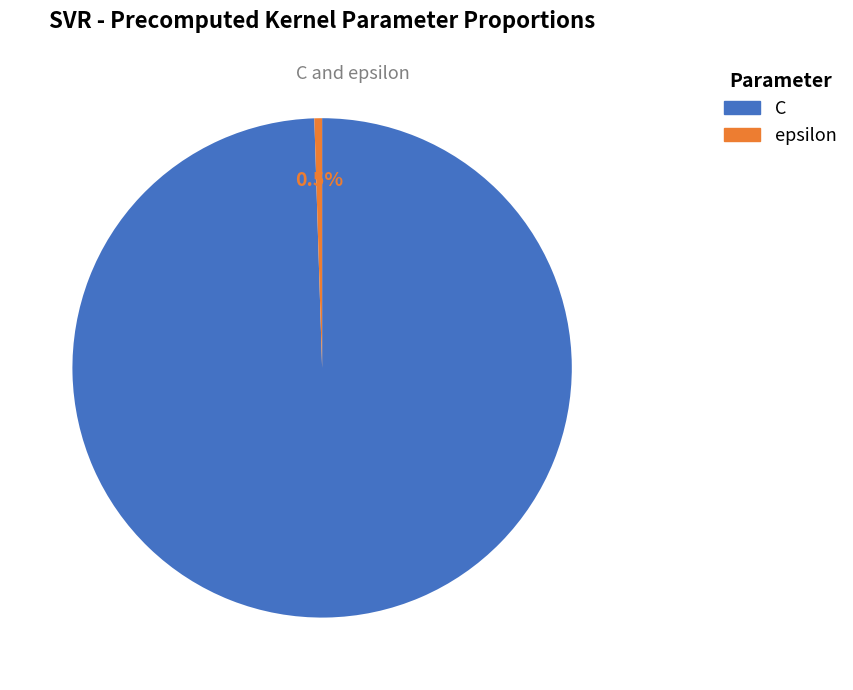

What is the smallest slice in the pie chart?

epsilon